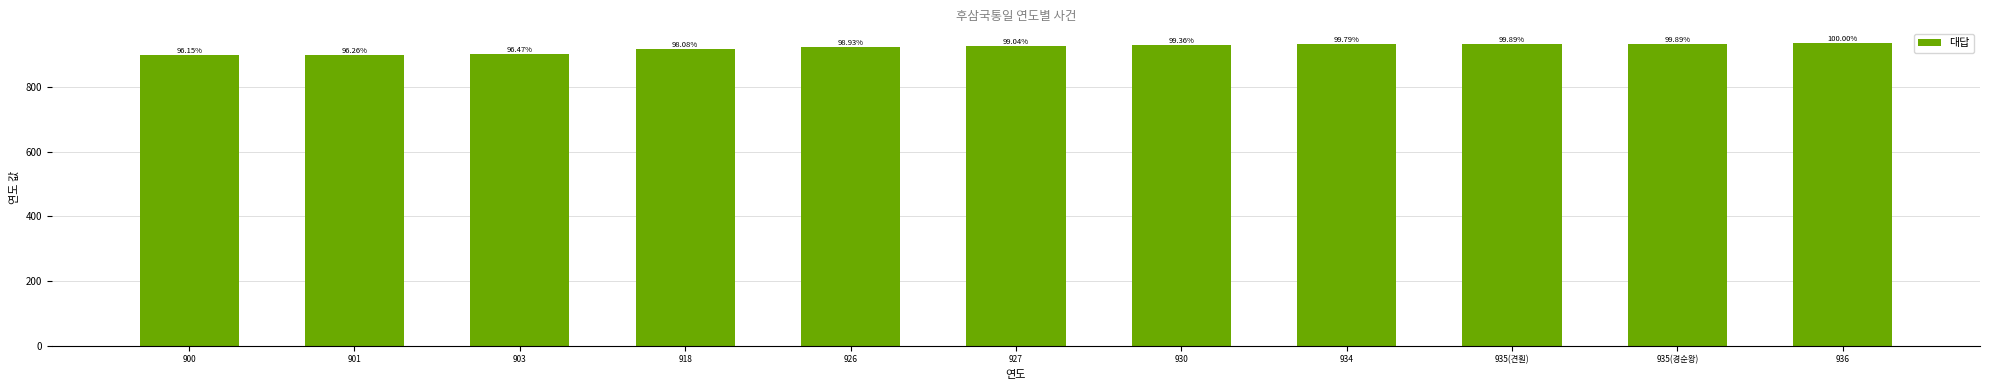

What is the change in value from 900 to 930?

+30